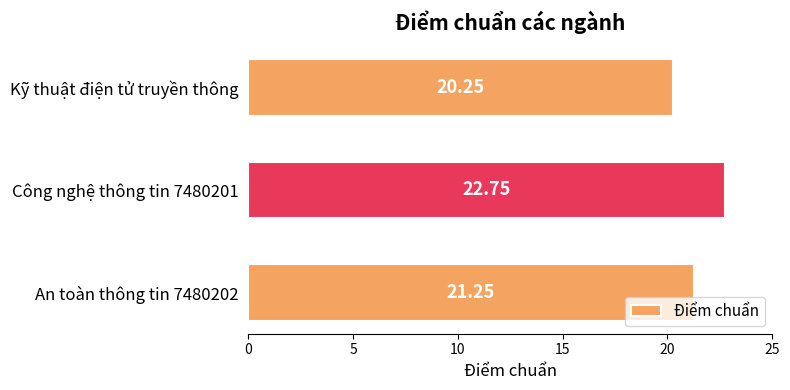

What is the difference between the maximum and minimum values?

2.5